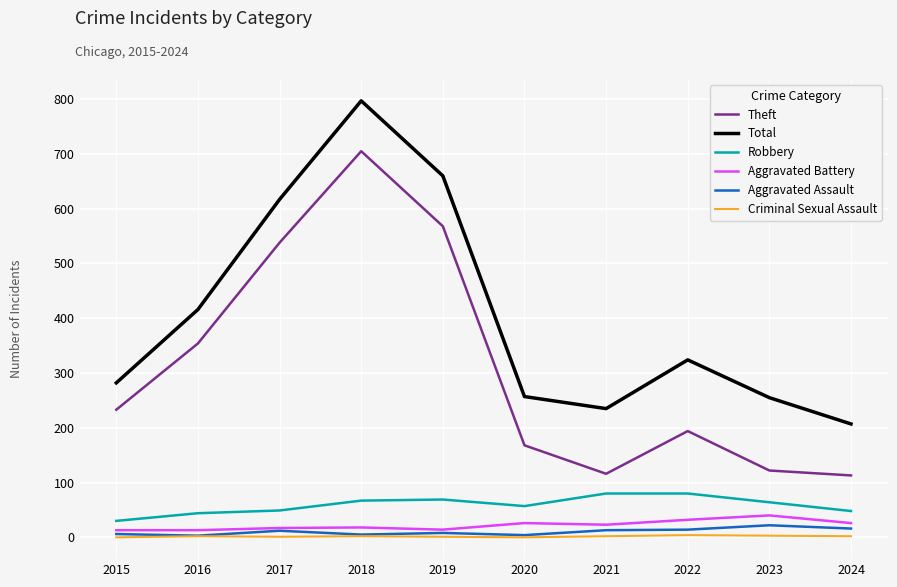

How many interior local peaks does the Theft series have?

2